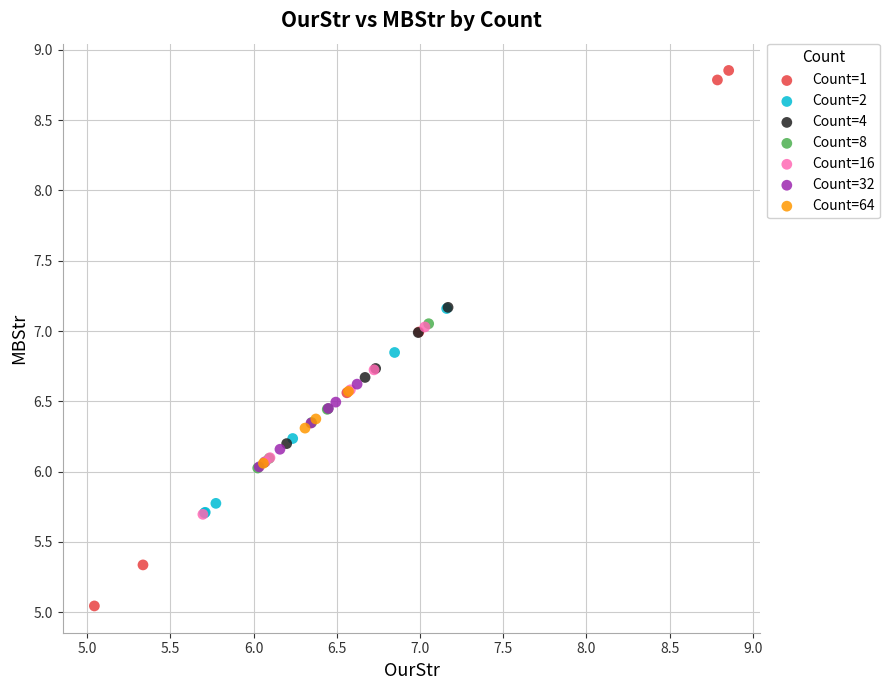

Which series reaches the minimum Y coordinate?

Count=1